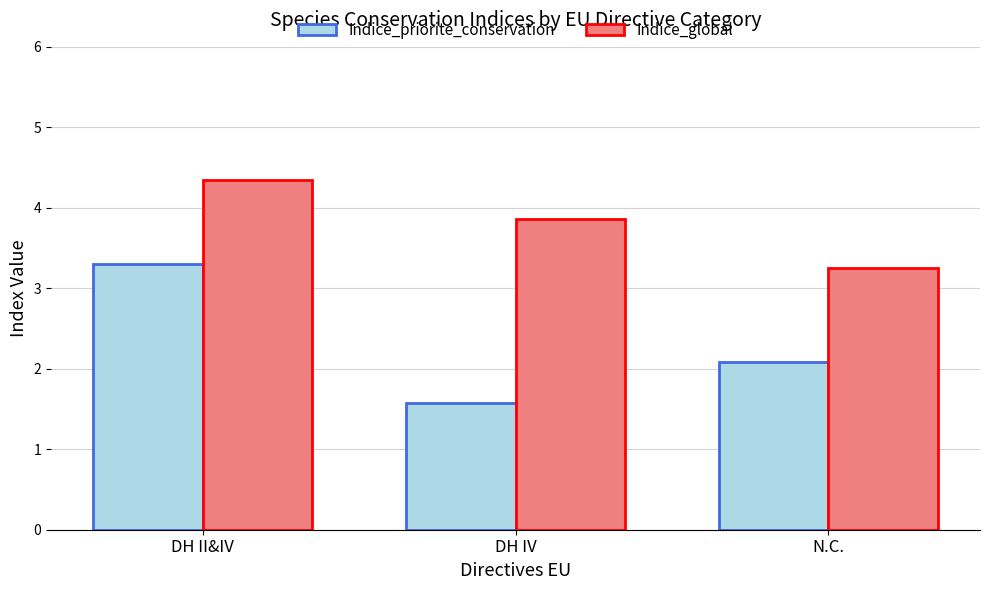

At which label does Indice_priorite_conservation first exceed 2?

DH II&IV